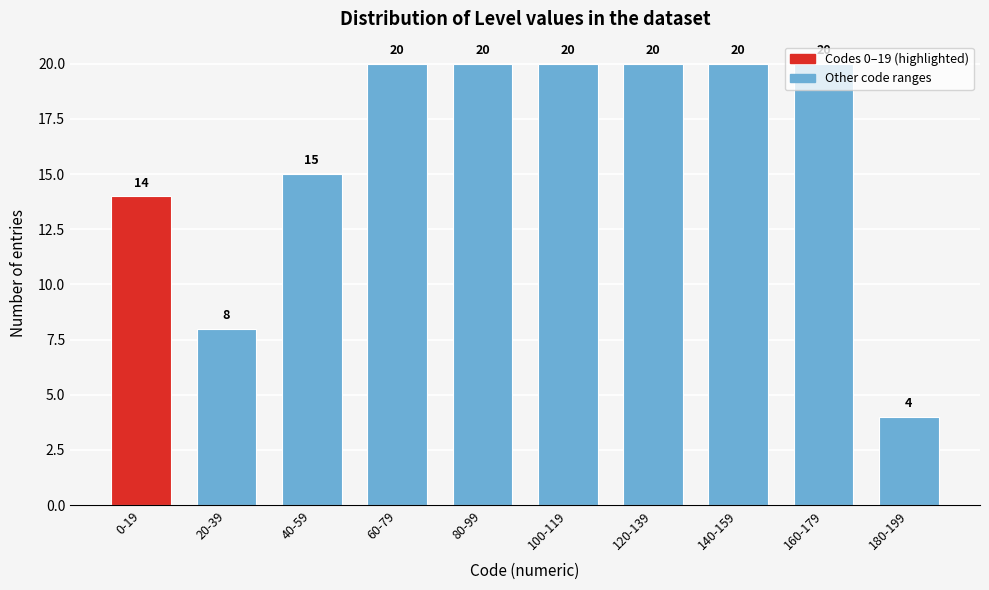

At which category does the chart reach its minimum across all series?

180-199